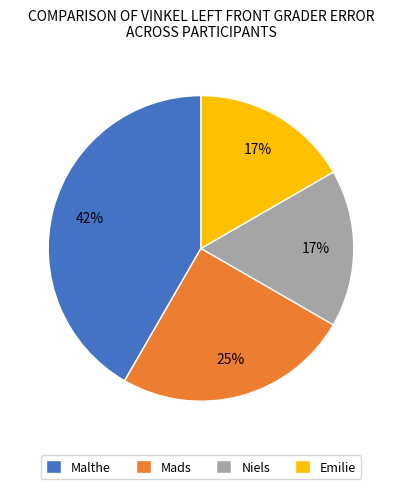

To the nearest percent, what percentage of the pie is Malthe?

42%